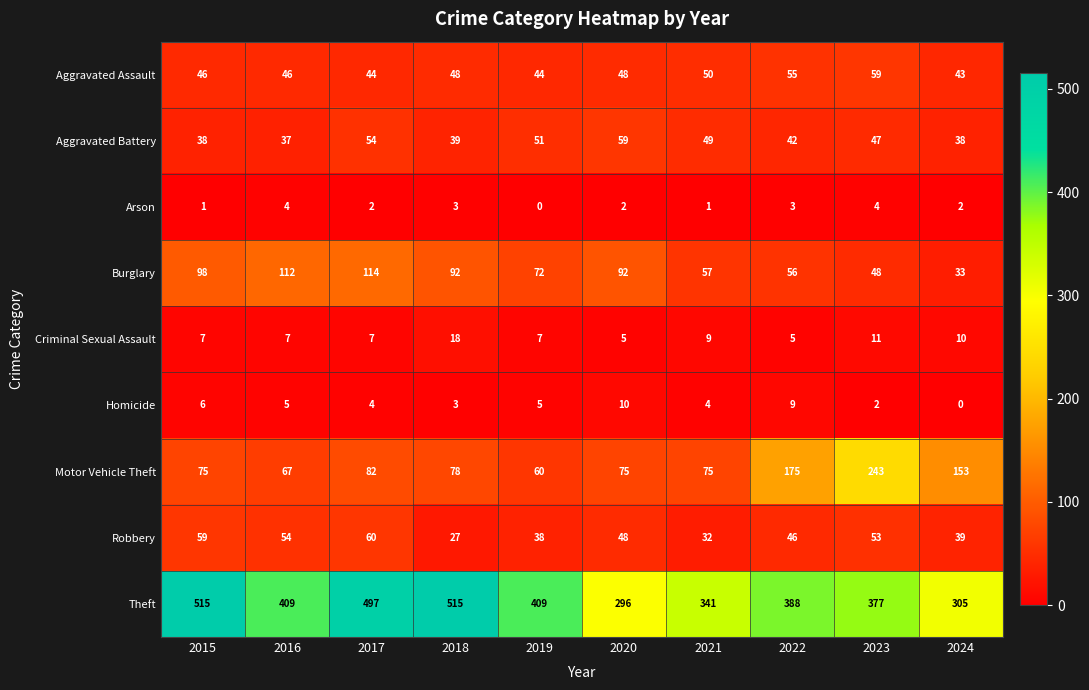

Is it true that Criminal Sexual Assault equals 5 at 2020?

True